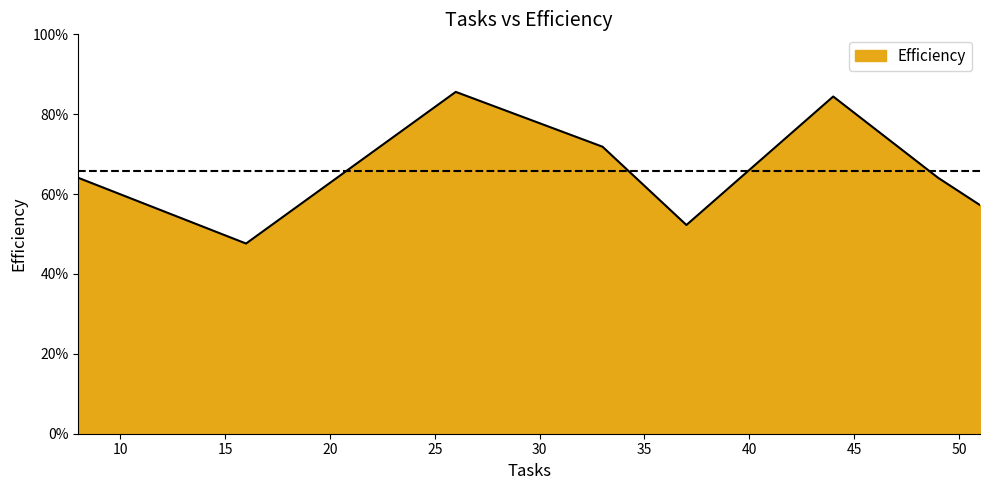

Rank the categories by value from highest to lowest.

26, 44, 33, 49, 8, 51, 37, 16